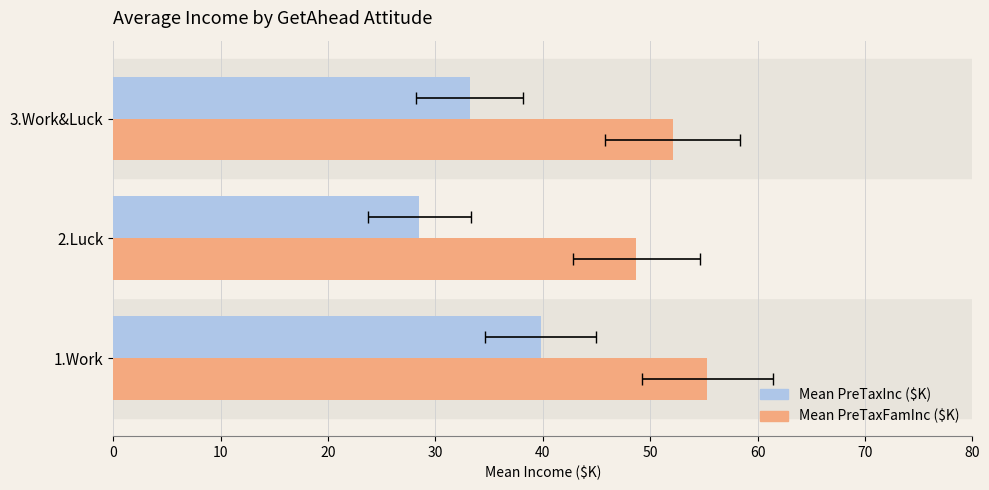

What is the sum of all Mean PreTaxFamInc values?

156.1